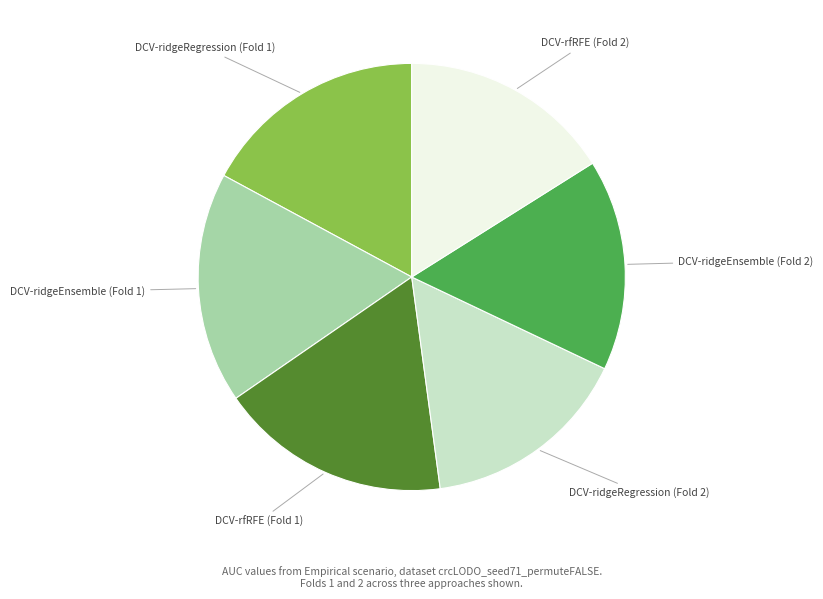

Count the number of slices in the pie.

6